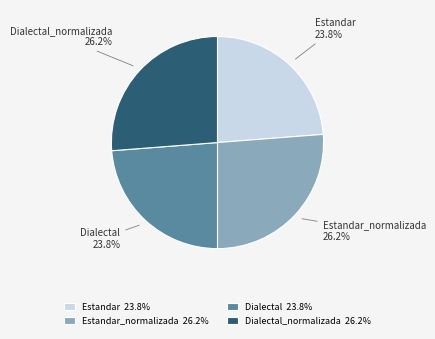

The Dialectal_normalizada slice represents 26% of the pie. True or false?

True